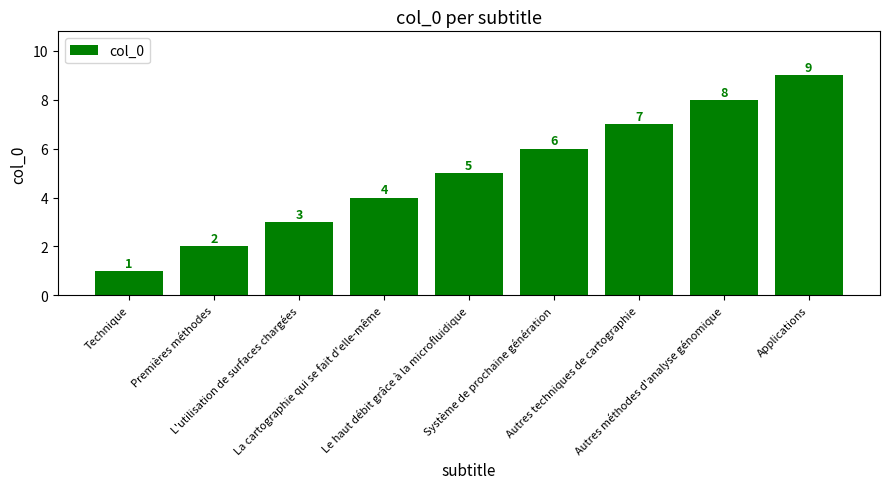

Rank the categories by value from lowest to highest.

Technique, Premières méthodes, L'utilisation de surfaces chargées, La cartographie qui se fait d'elle-même, Le haut débit grâce à la microfluidique, Système de prochaine génération, Autres techniques de cartographie, Autres méthodes d'analyse génomique, Applications